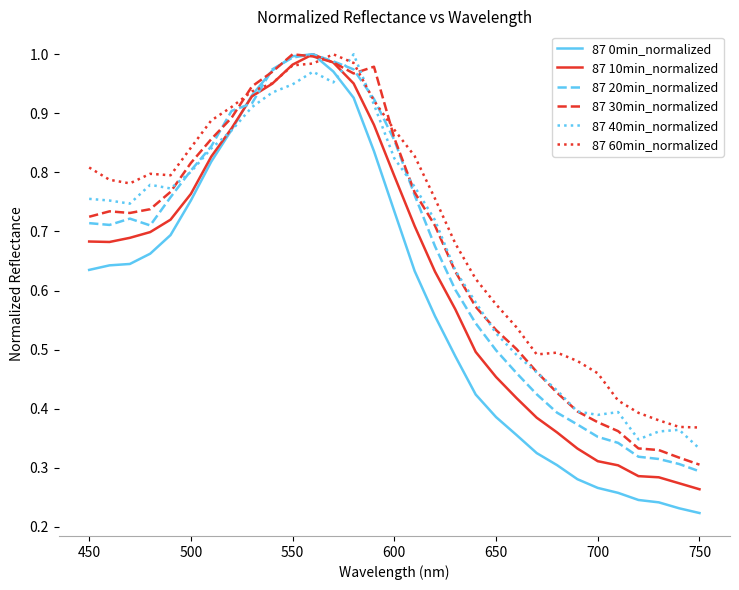

Which series has the largest total across all categories?

87 60min_normalized